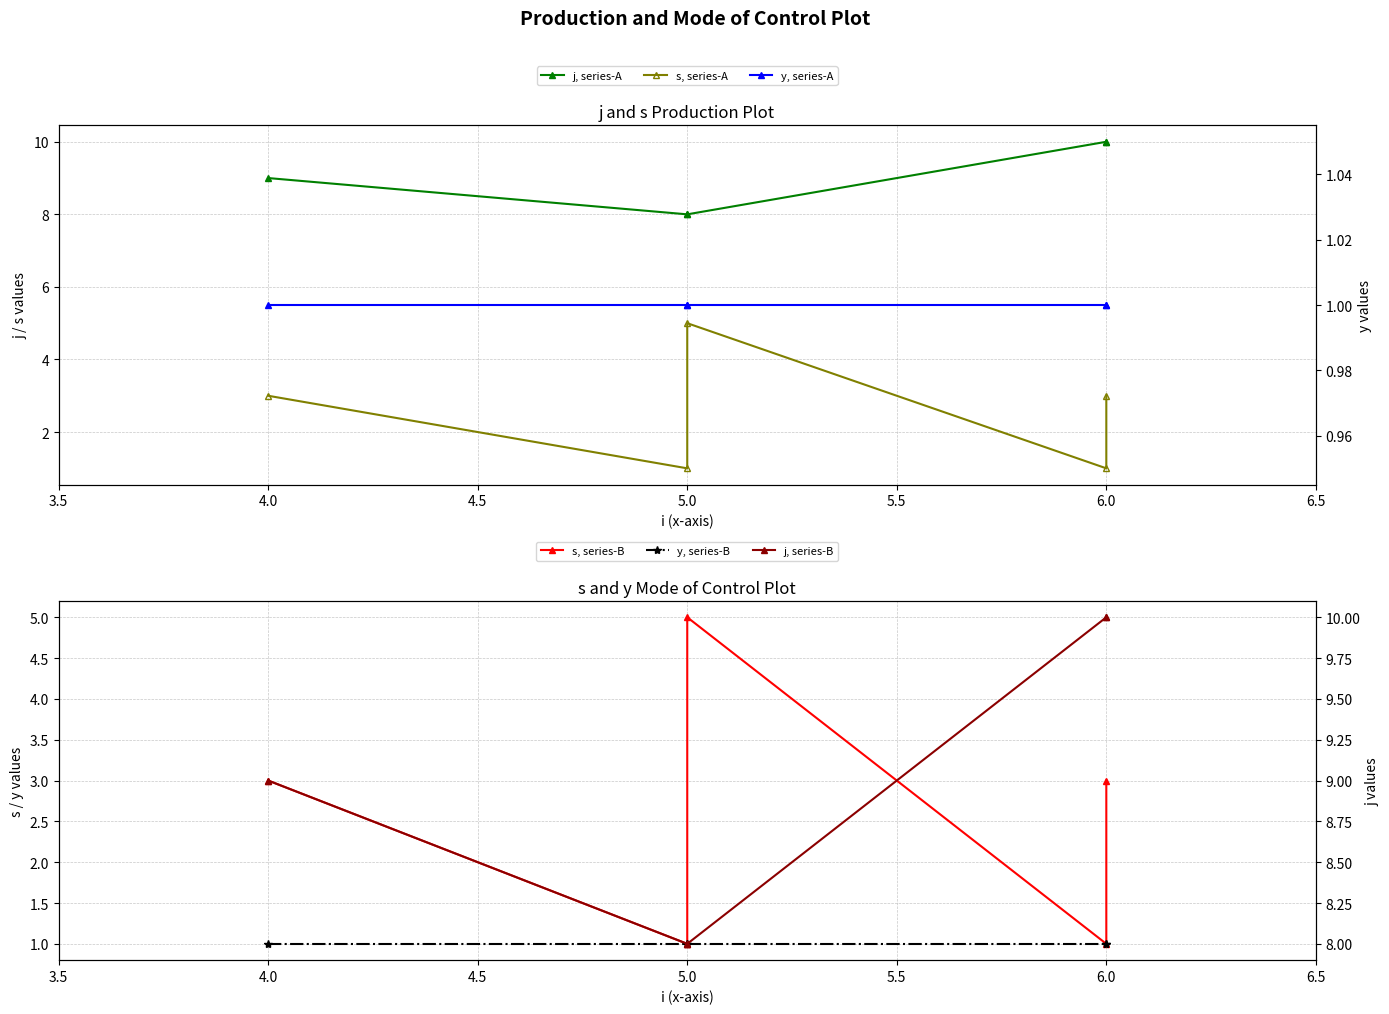

True or false: s, series-B and j, series-A cross at least once.

False